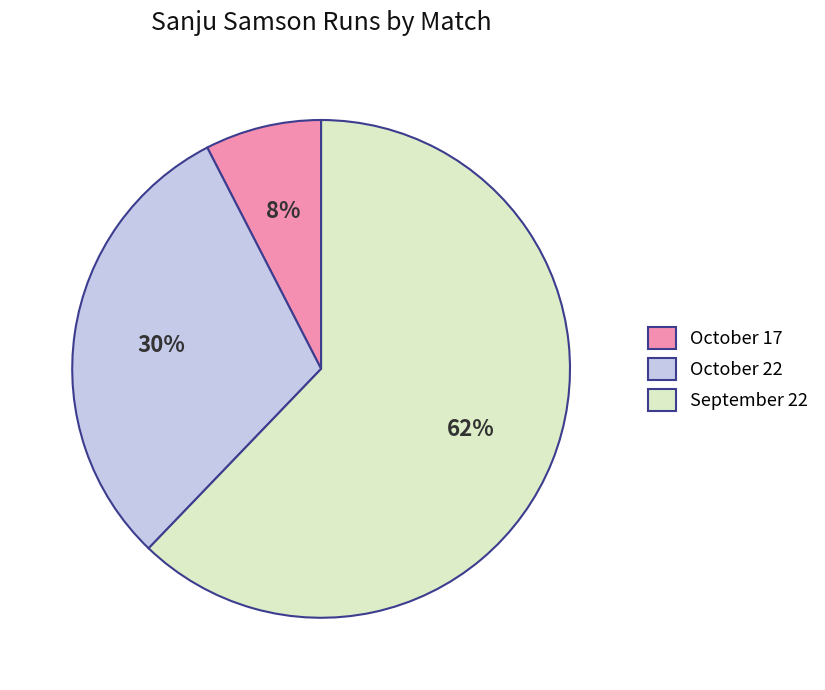

Which category has the smallest portion of the pie?

October 17